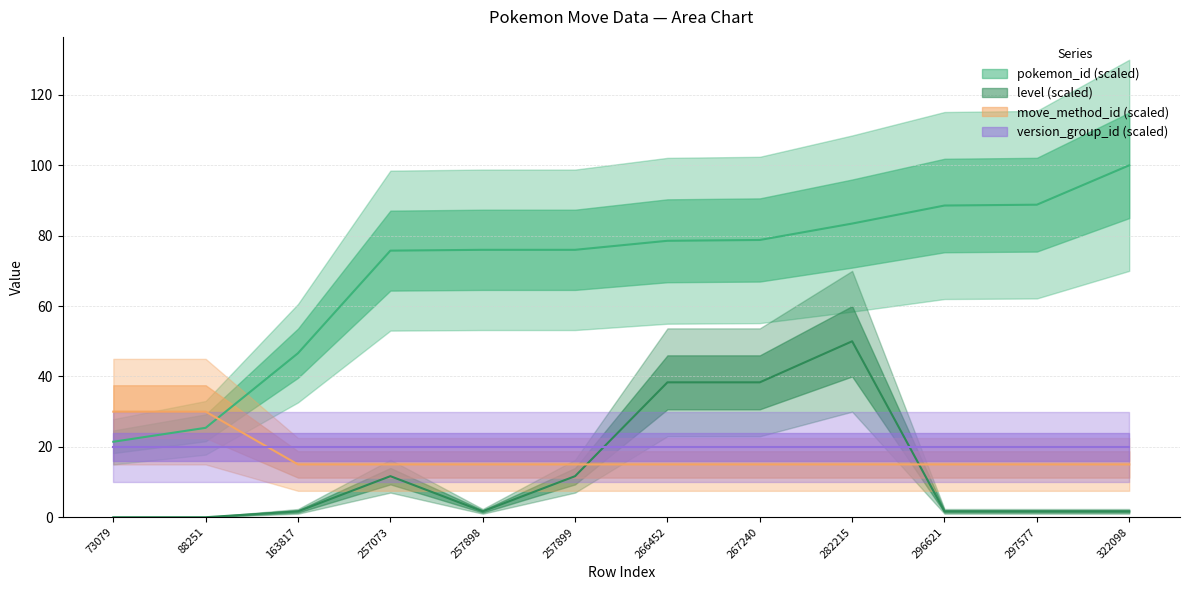

Which series has the widest spread of values?

pokemon_id